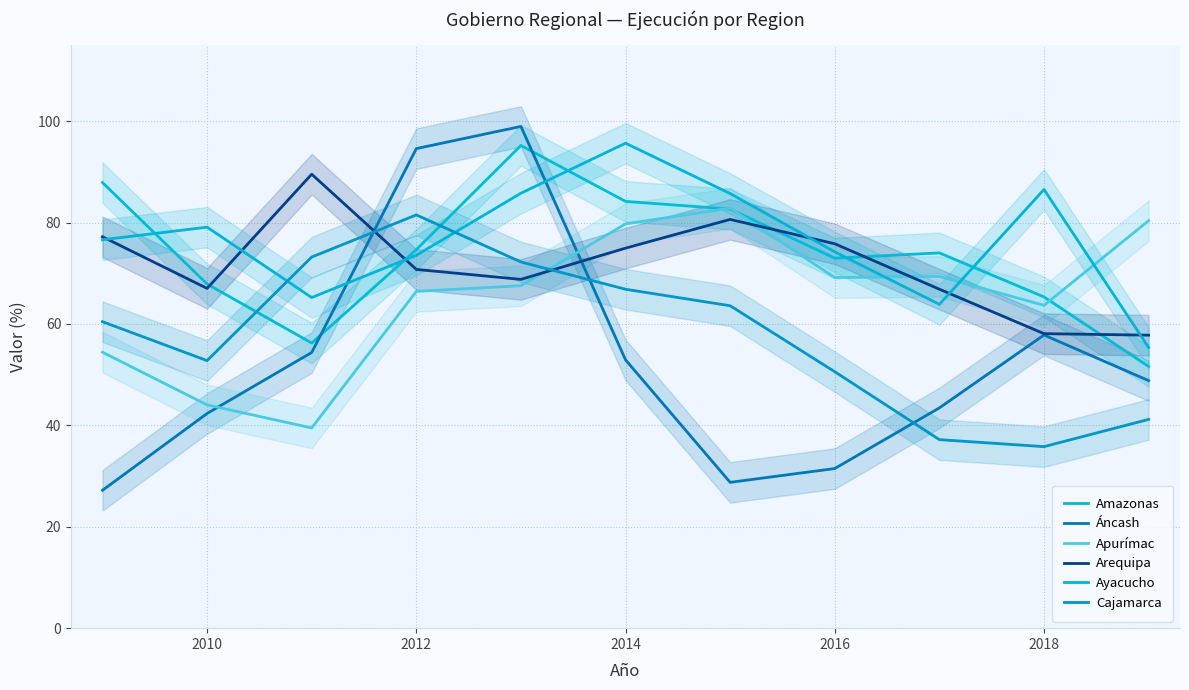

Rank the series by their maximum value, from lowest to highest.

Cajamarca, Apurímac, Arequipa, Amazonas, Ayacucho, Áncash